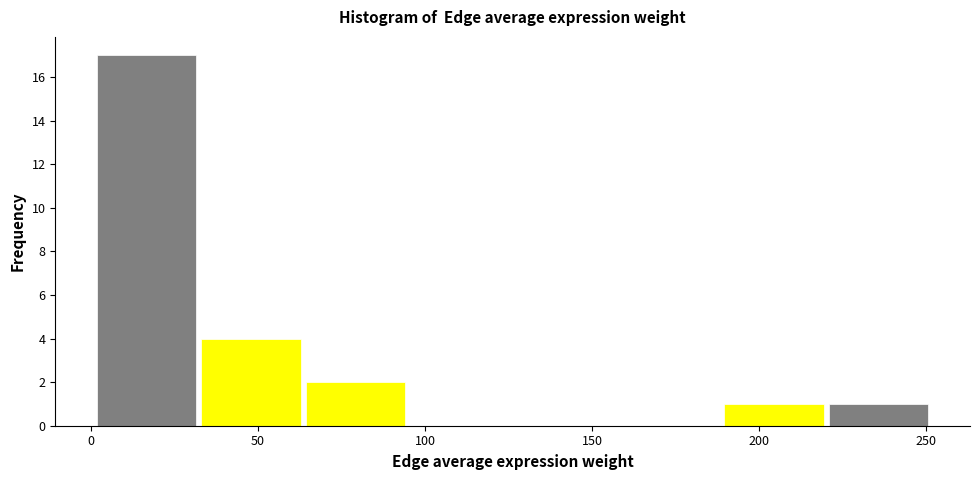

Reading left to right, list every bar in this chart as the range it spans on the x-axis followed by its height. Neither the bar edges nor the heights are printed on the chart, so give them approximately, as read against the axes.

0 to 30: 17
30 to 65: 4
65 to 95: 2
95 to 125: 0
125 to 160: 0
160 to 190: 0
190 to 220: 1
220 to 250: 1